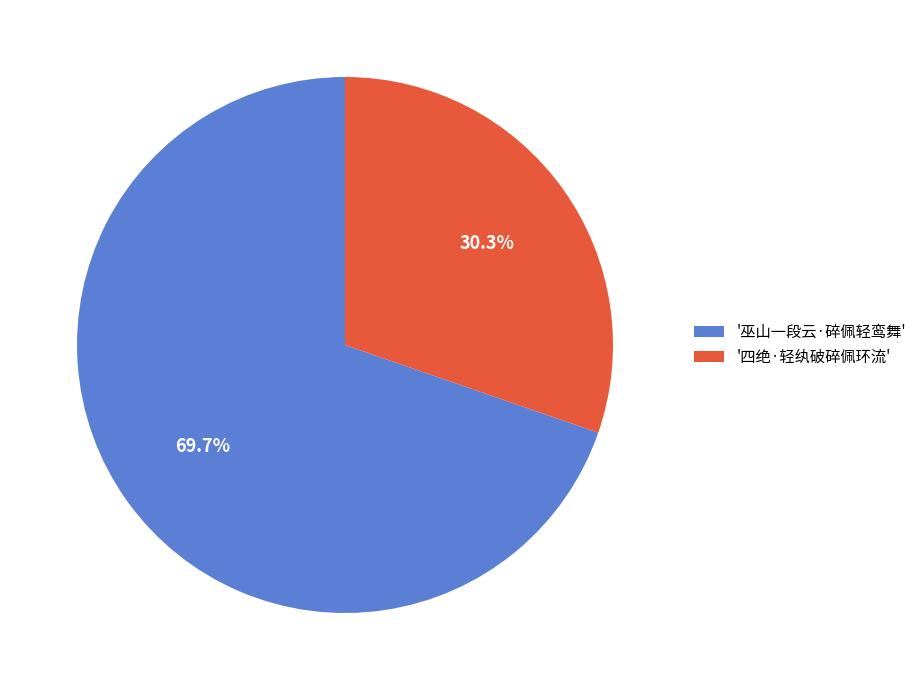

Is there any slice that represents more than half of the pie?

Yes